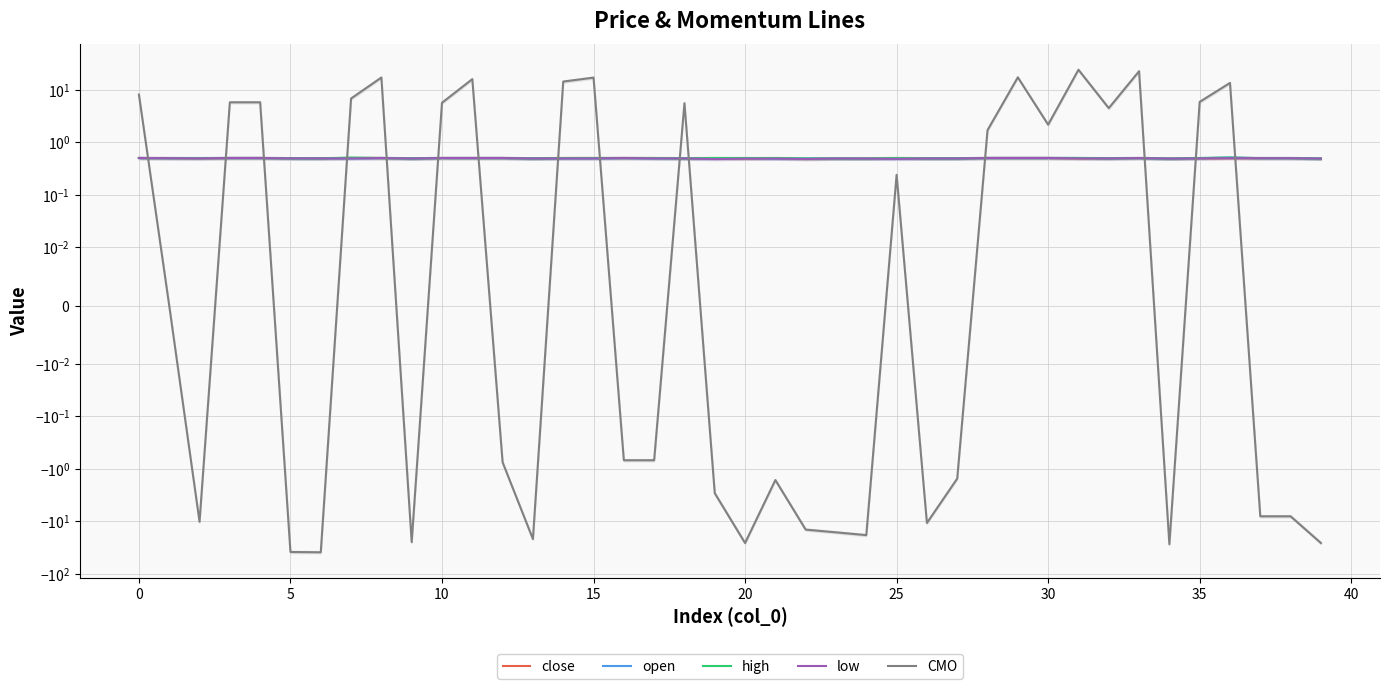

What is the average value of the open series?

0.5